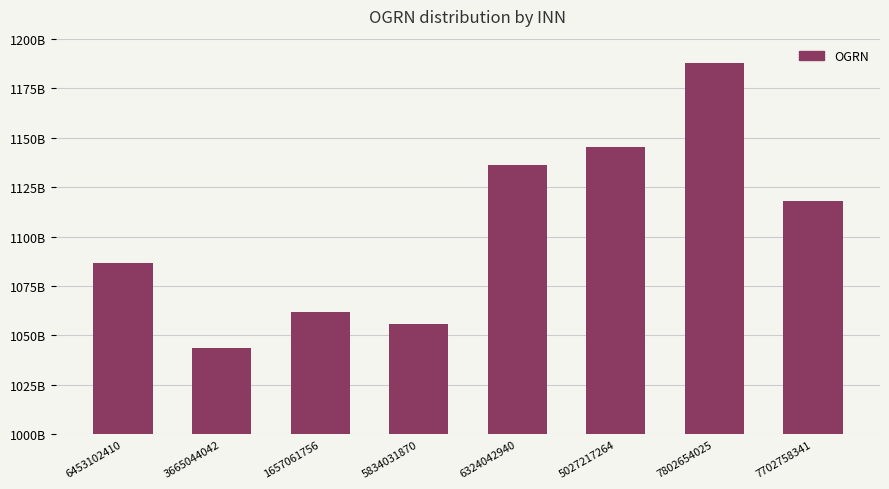

What is the difference between the second highest and second lowest values?

89224983881